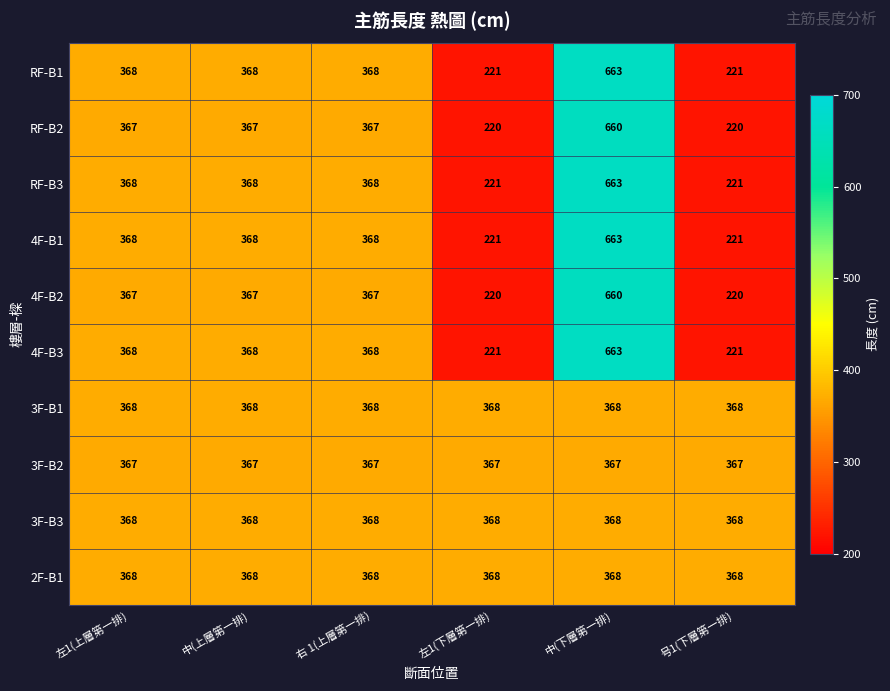

At which category is the sum across all series the highest?

中(下層第一排)